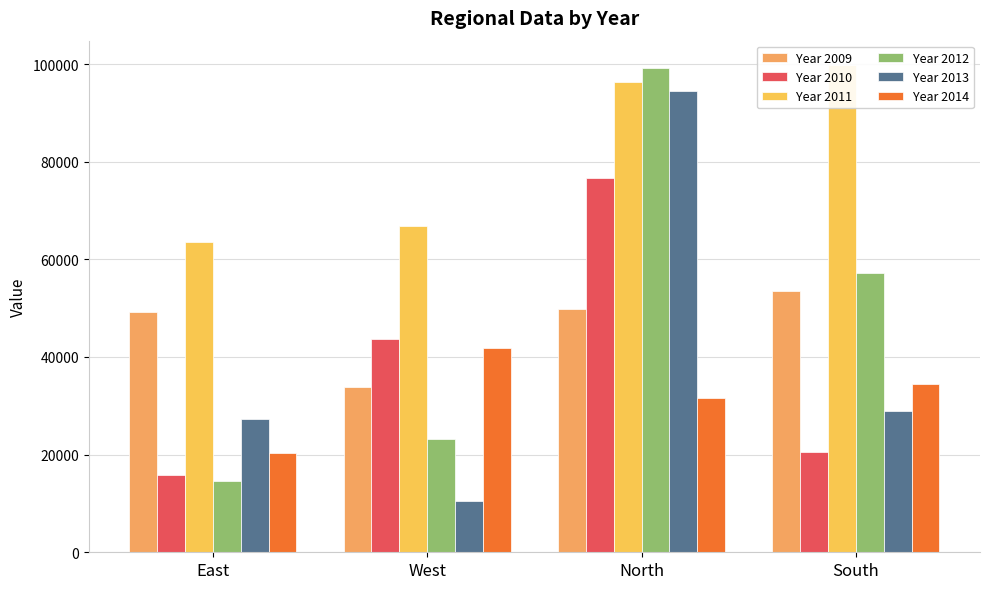

What is the label of the 2nd bar from the right?

North